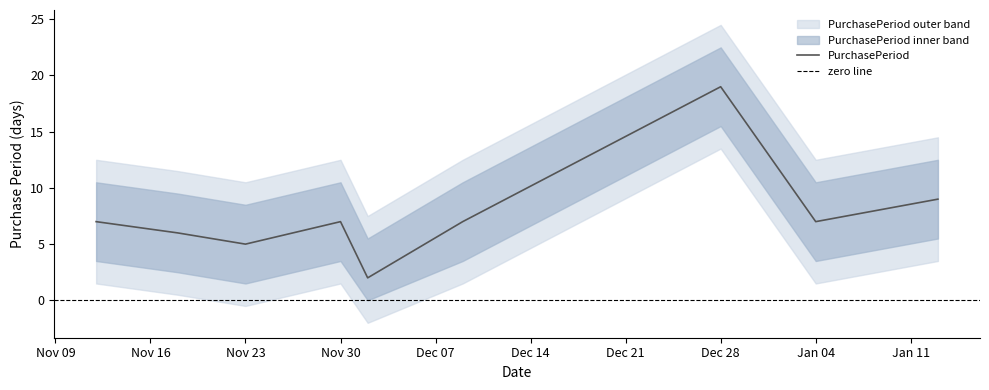

The value of PurchasePeriod at Jan 04 is 11. True or false?

False